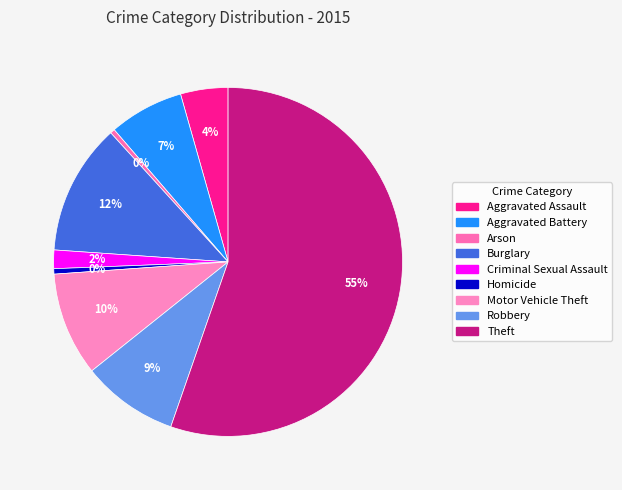

Which slice is the largest?

Theft